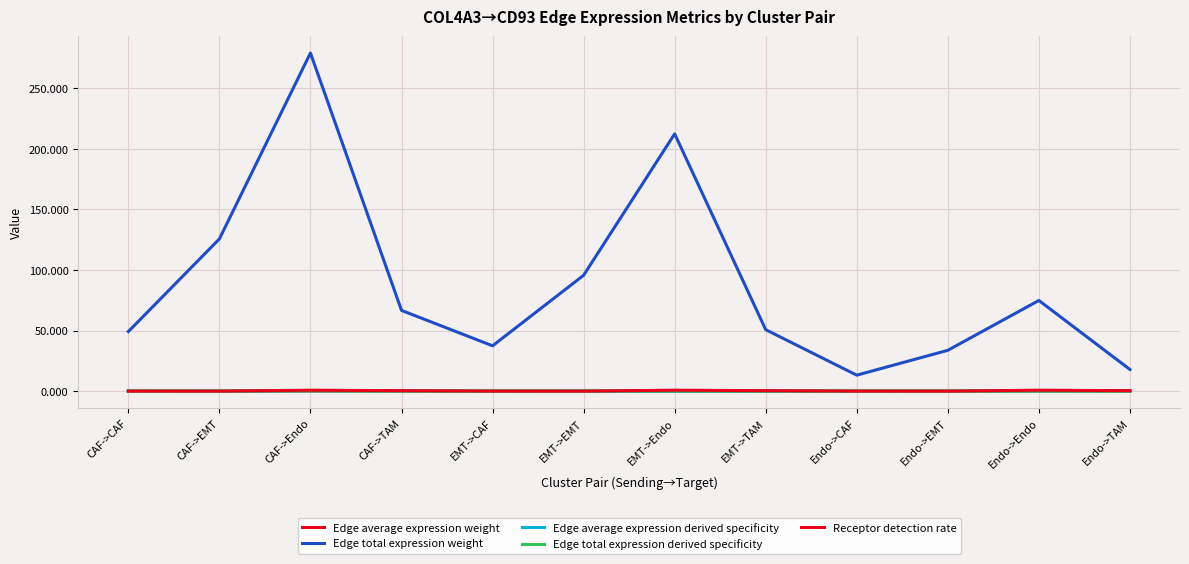

Which series has the largest total across all categories?

Edge total expression weight